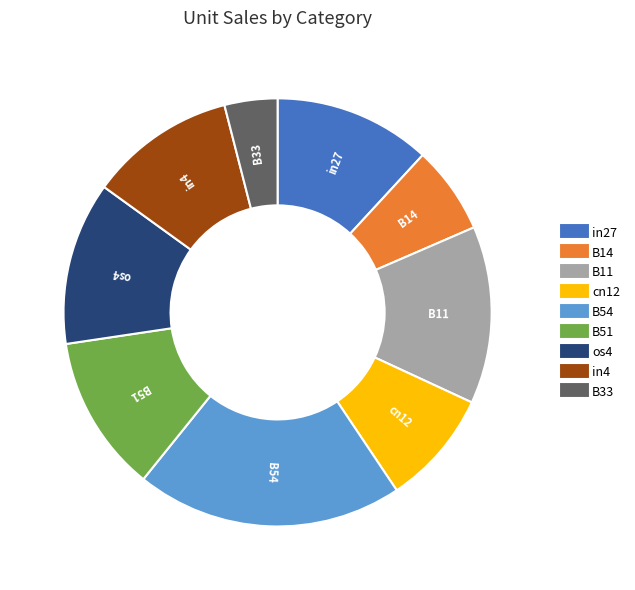

How many slices are in this pie chart?

9